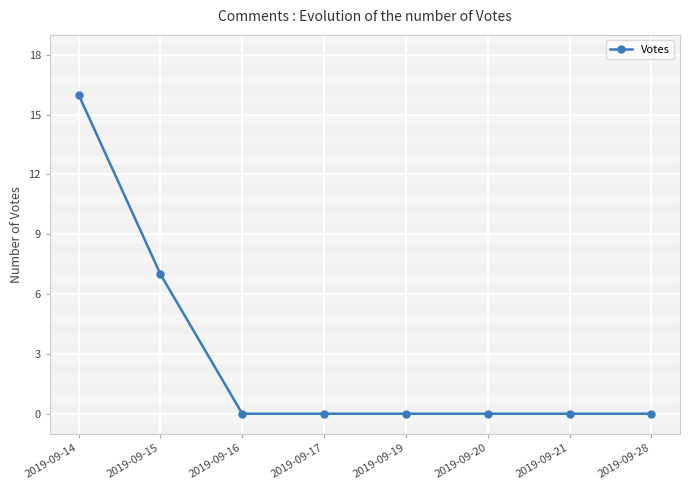

Count the values in the range 0 to 7.

7